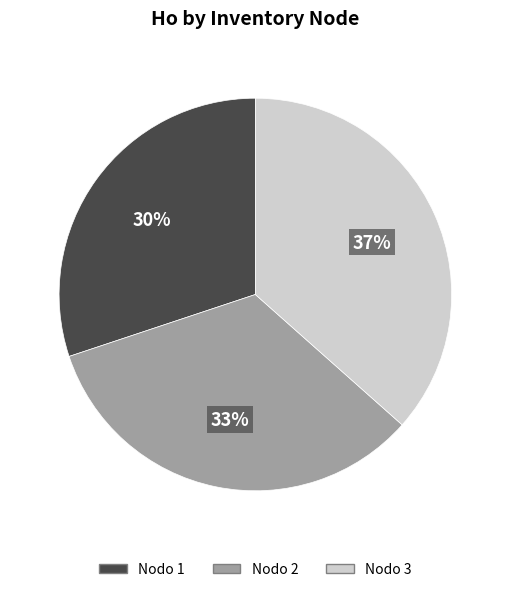

Does any single category account for the majority?

No